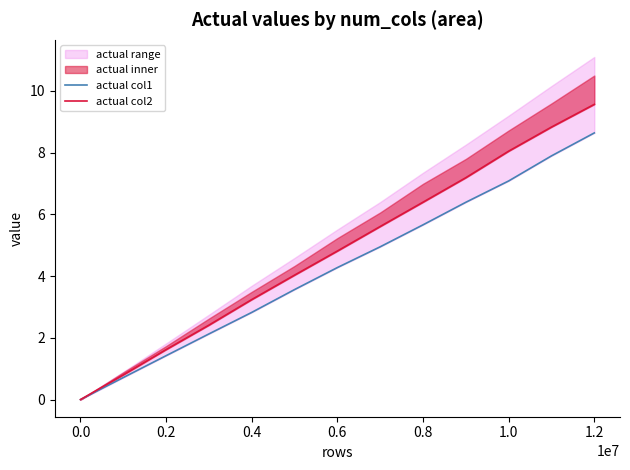

Which series has the largest range (max minus min)?

actual col2